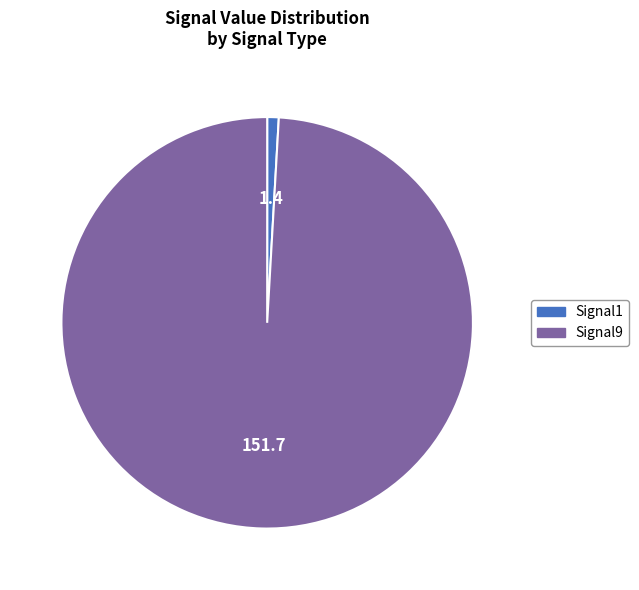

What is the majority slice?

Signal9